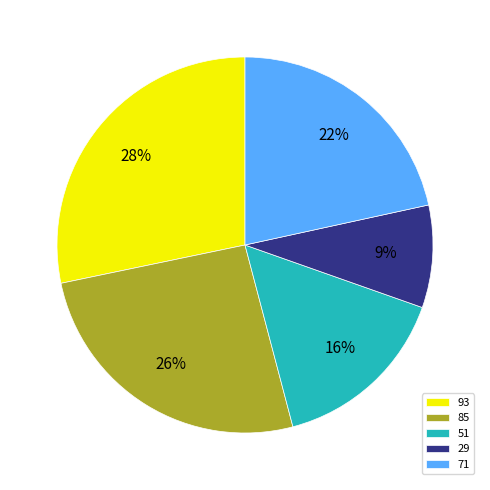

The 85 slice represents 26% of the pie. True or false?

True